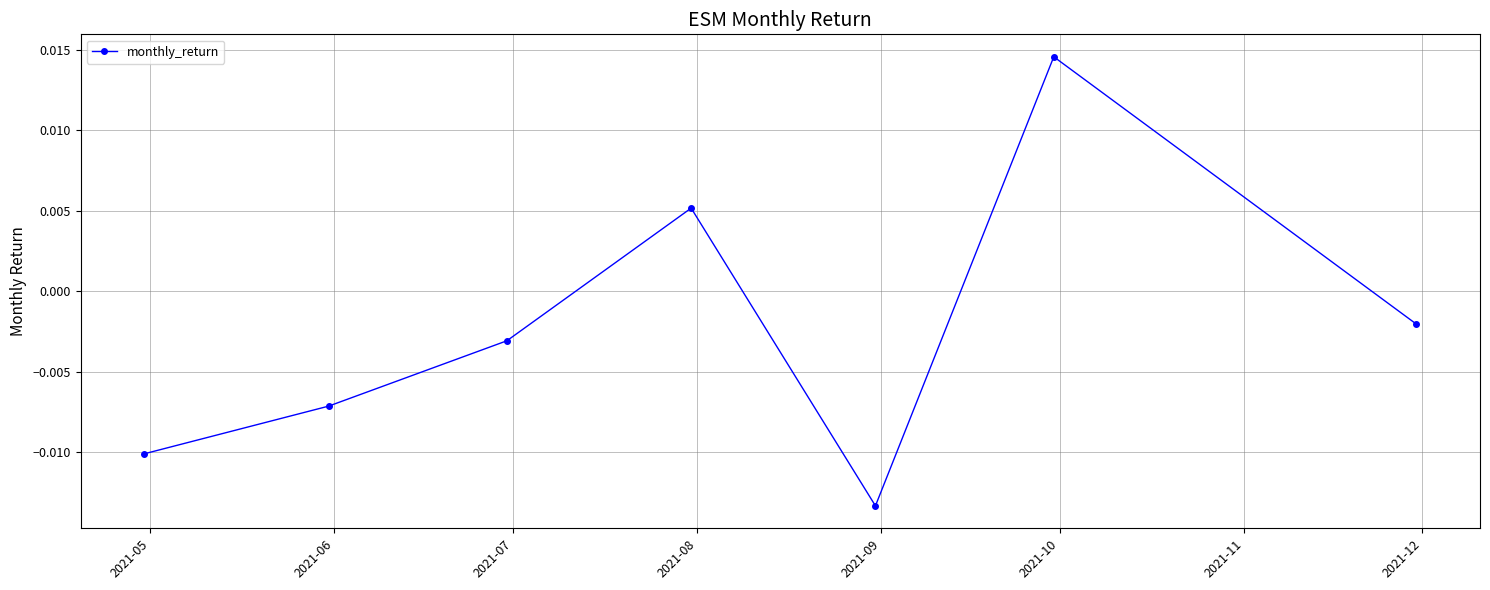

True or false: there are more than 1 points higher than both neighbors.

True